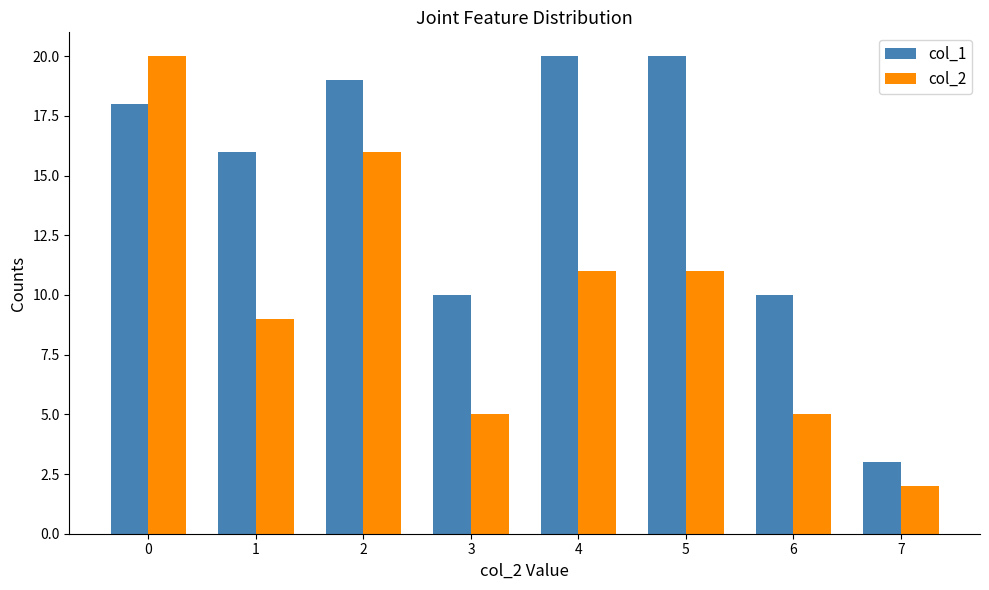

What is the minimum value for col_1?

3